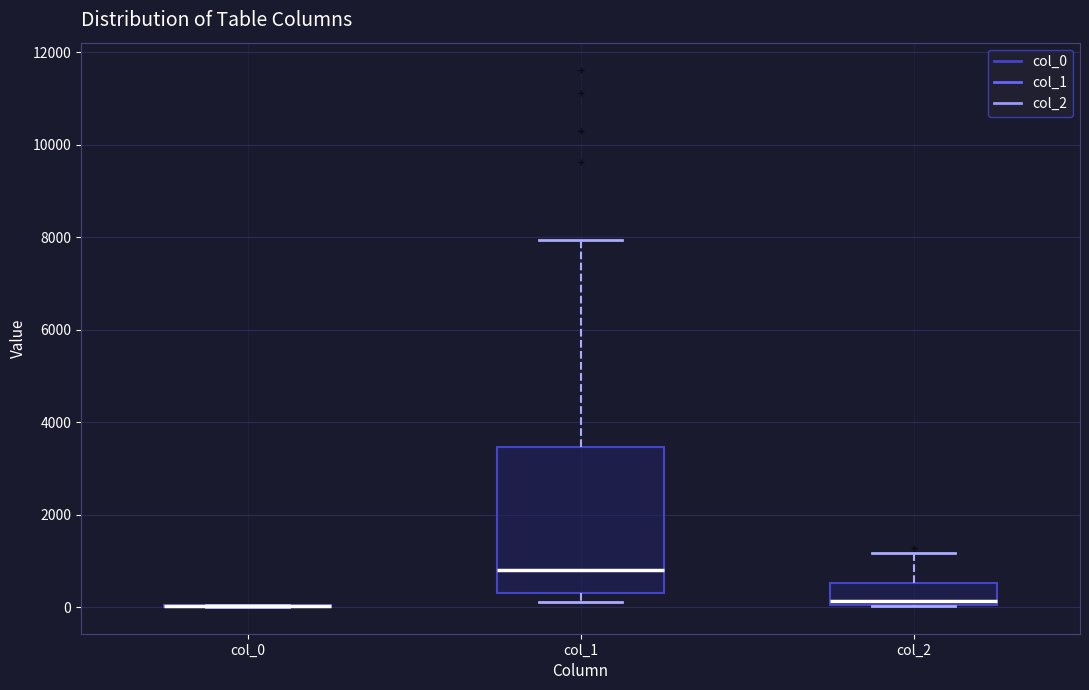

Which box is the tallest, from its lower edge to its upper edge?

col_1